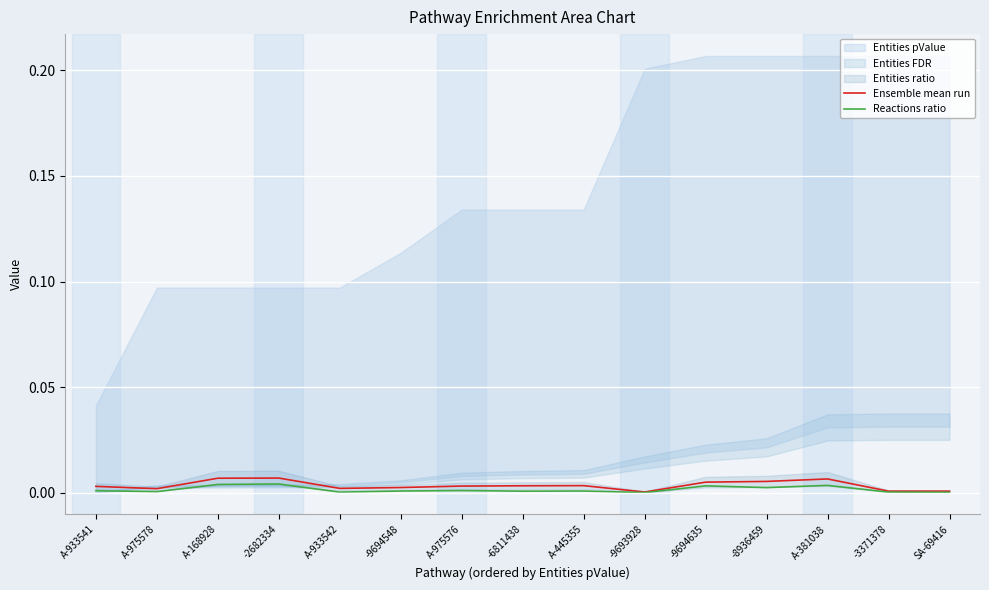

True or false: Reactions ratio and Ensemble mean run cross at least once.

False